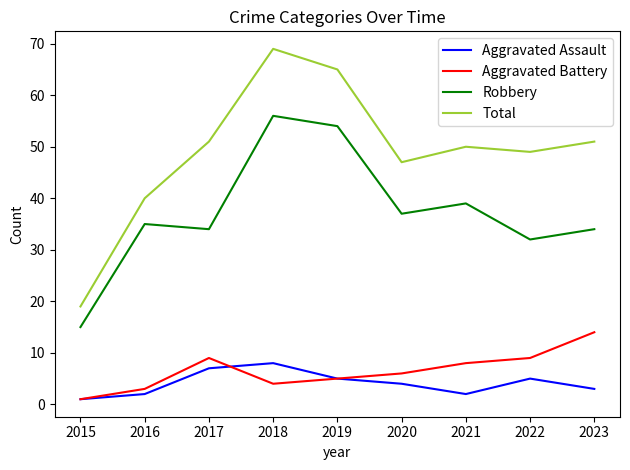

How many interior local valleys does the Aggravated Assault series have?

1